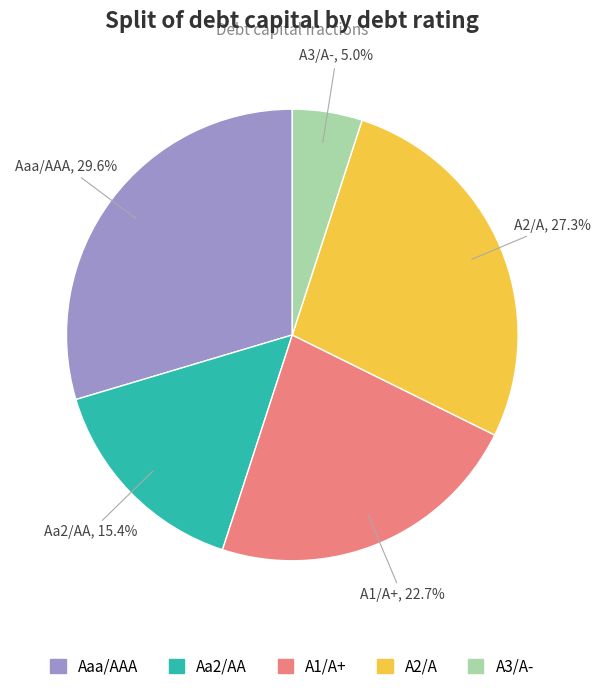

Rank the categories by value from lowest to highest.

A3/A-, Aa2/AA, A1/A+, A2/A, Aaa/AAA